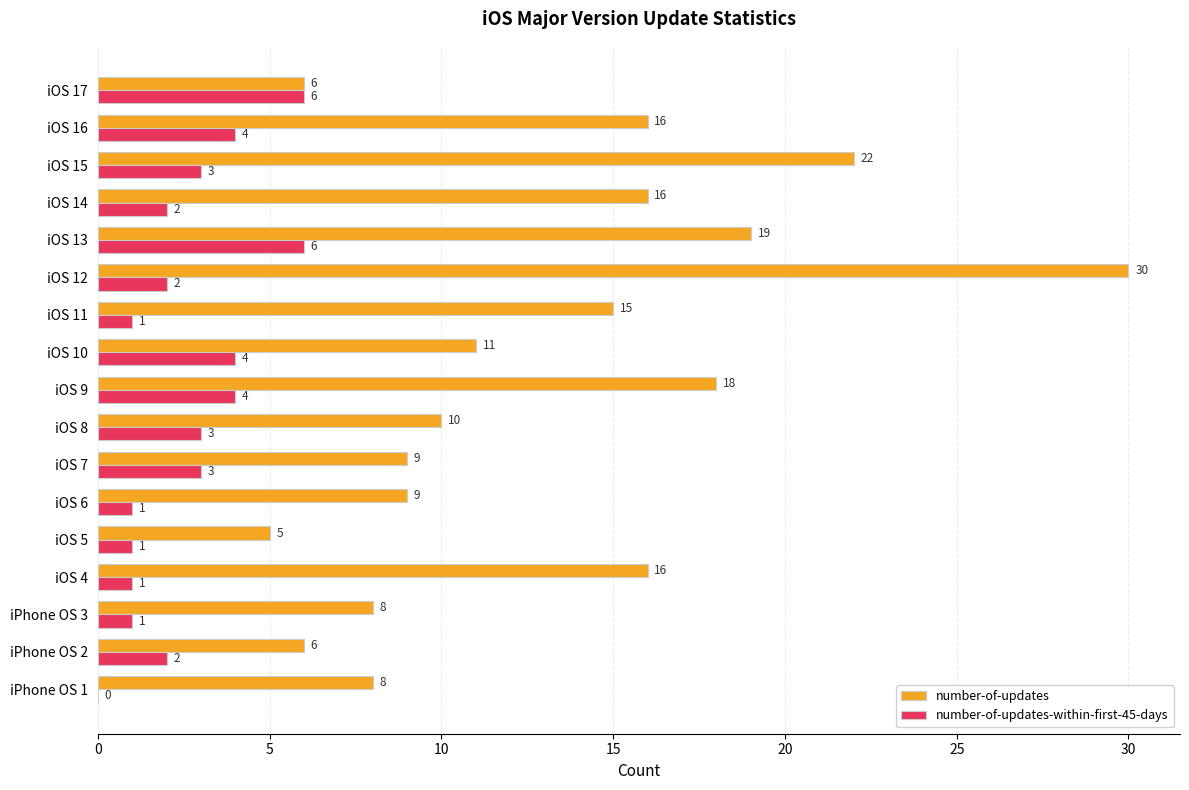

True or false: number-of-updates has a value of 2 at iOS 5.

False